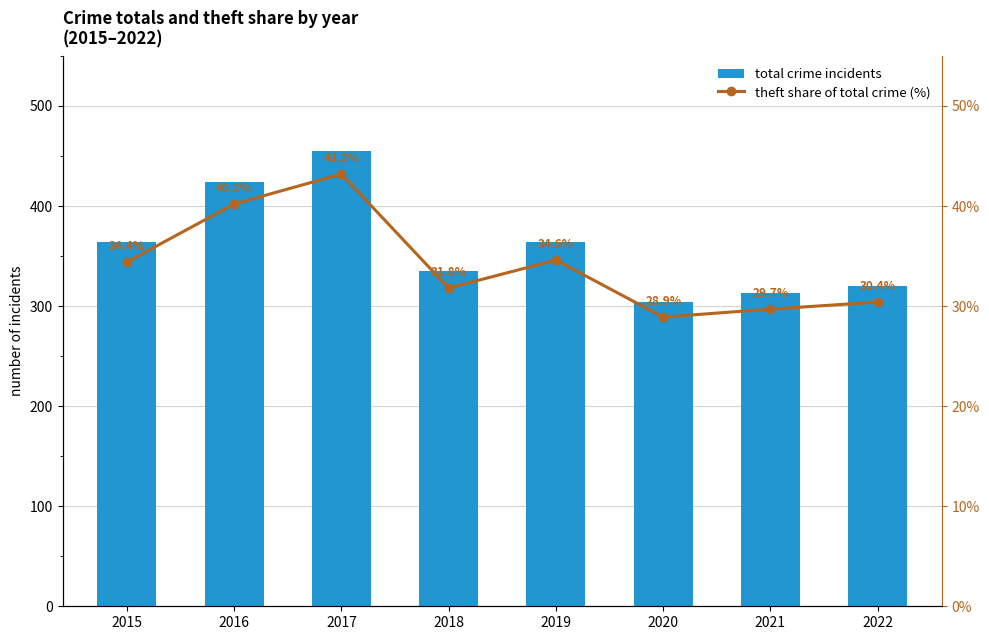

What is the difference between the theft share of total crime (%) values at 2021 and 2022?

0.7